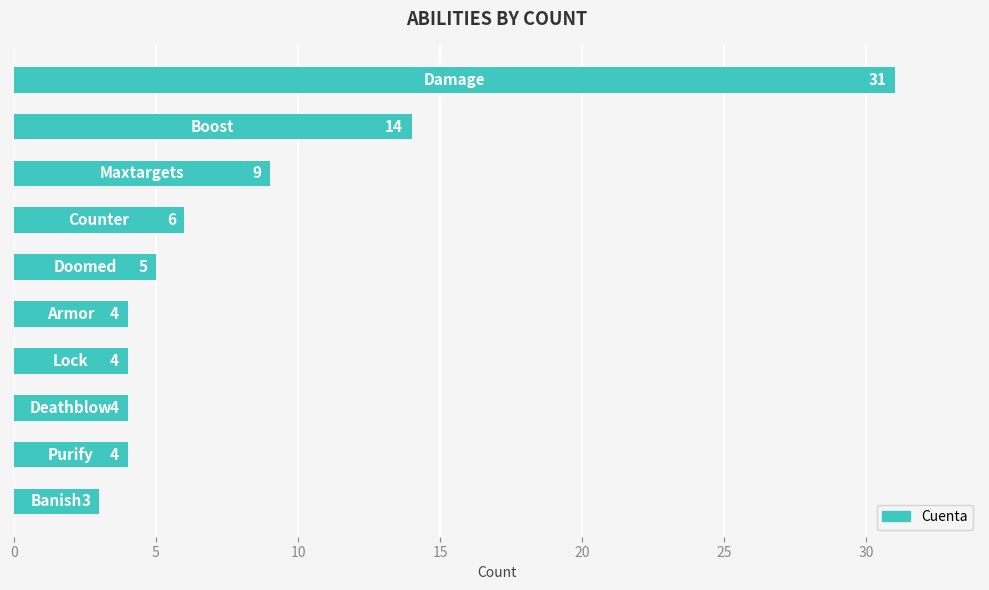

What is the average value?

8